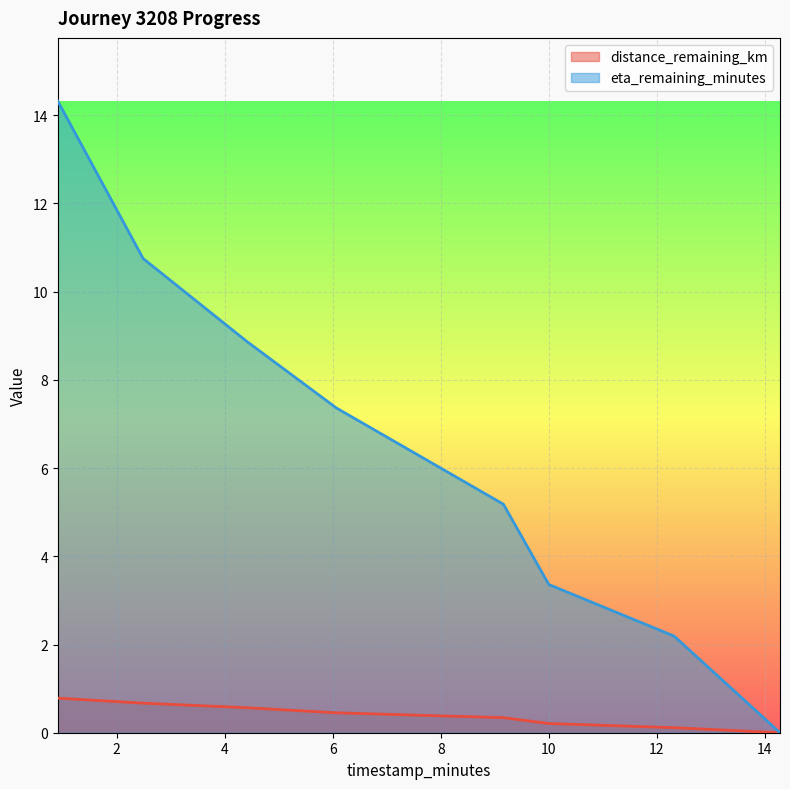

Rank the series by their average value, from lowest to highest.

distance_remaining_km, eta_remaining_minutes